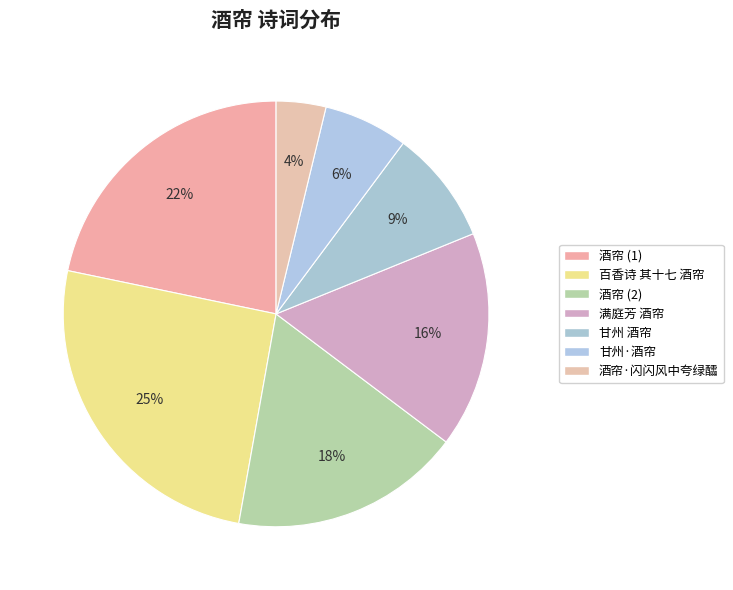

Count the number of slices in the pie.

7